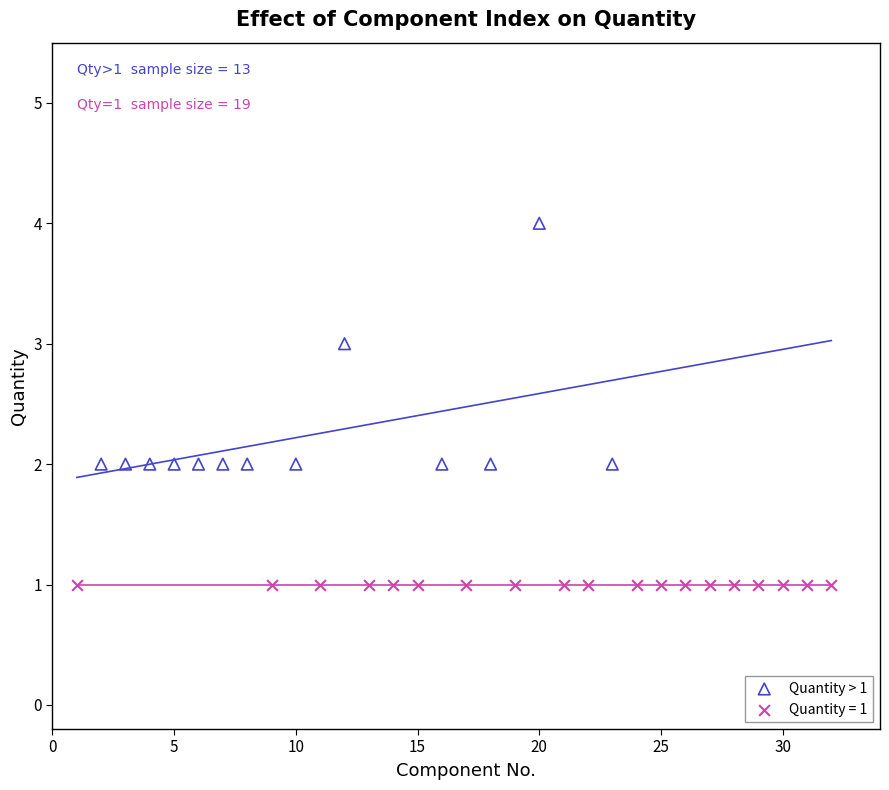

Which series contains the highest Y value?

Quantity > 1